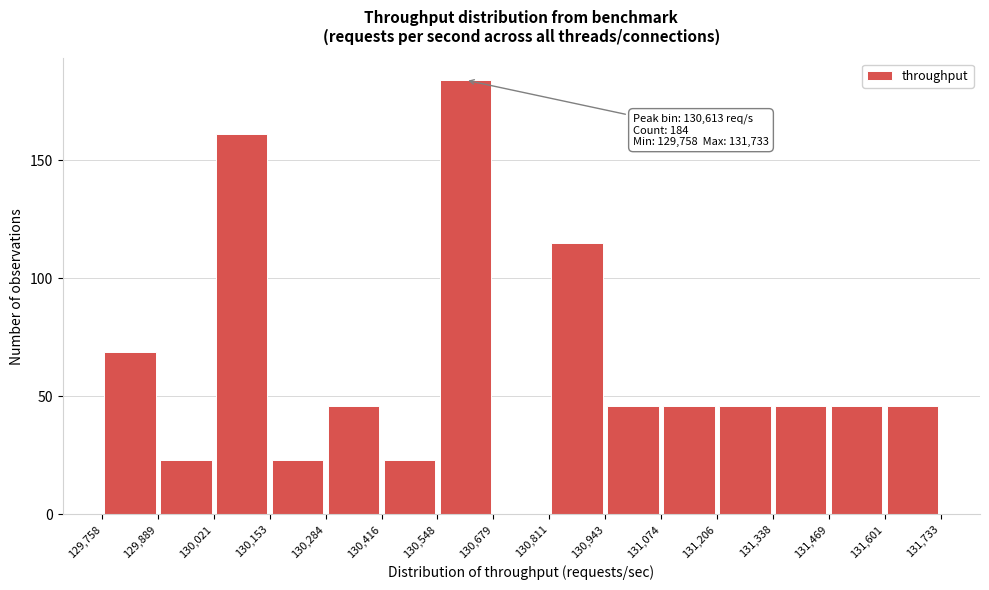

Over which range of the x-axis is the bar tallest?

130,548 to 130,679